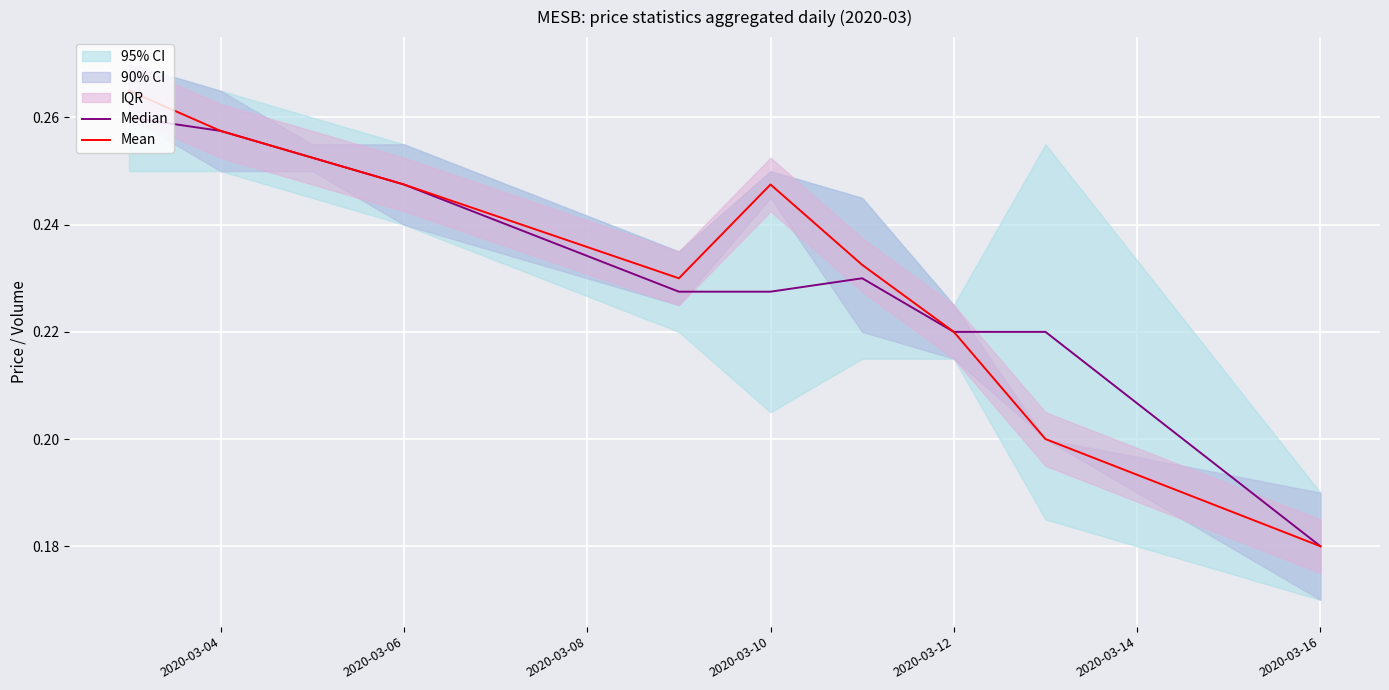

Where is Mean nearest to the value 0?

2020-03-16